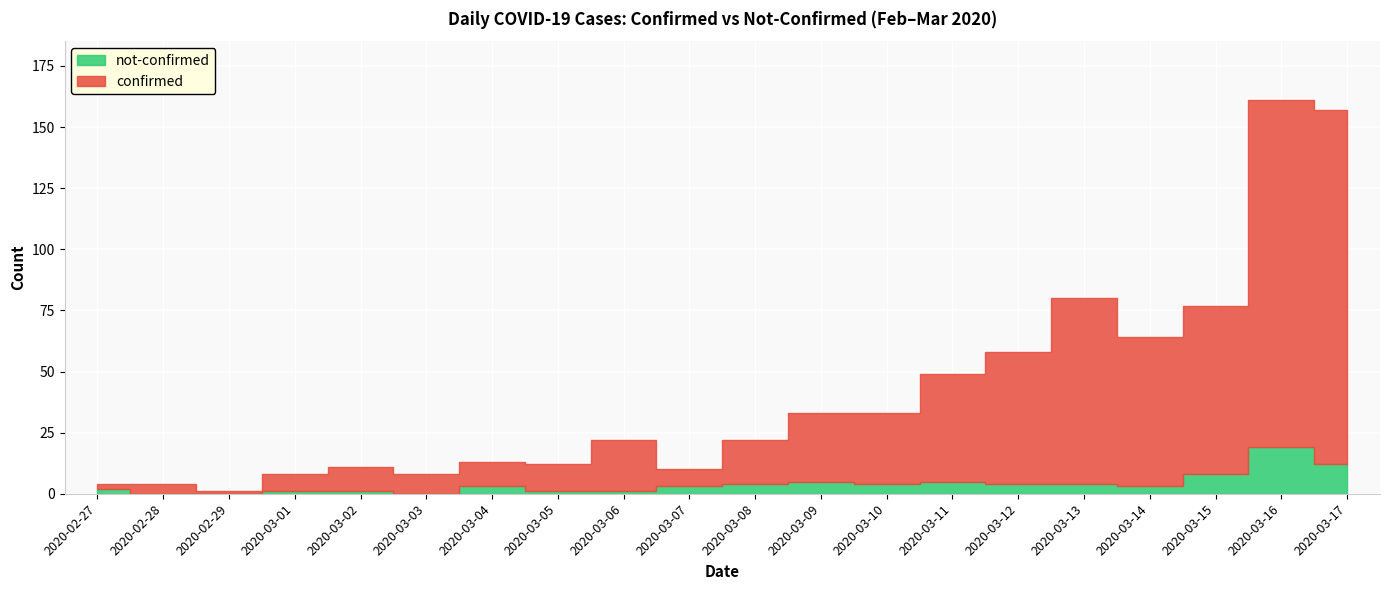

At which category does not-confirmed reach its first local valley?

2020-03-03